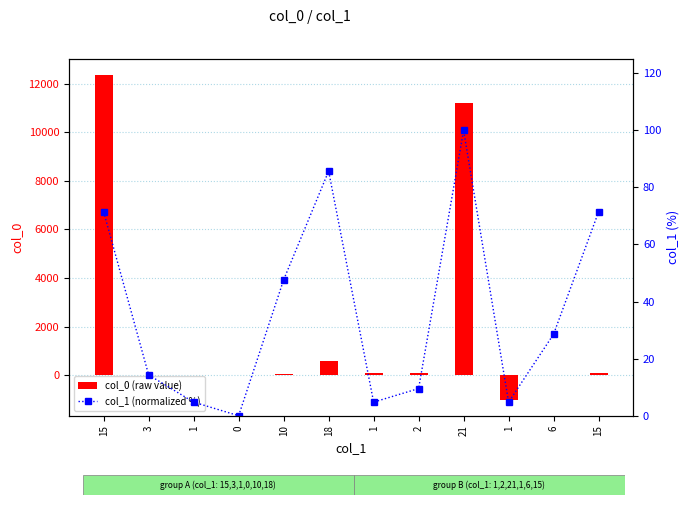

How many values in the col_0 (raw value) series exceed 87?

5